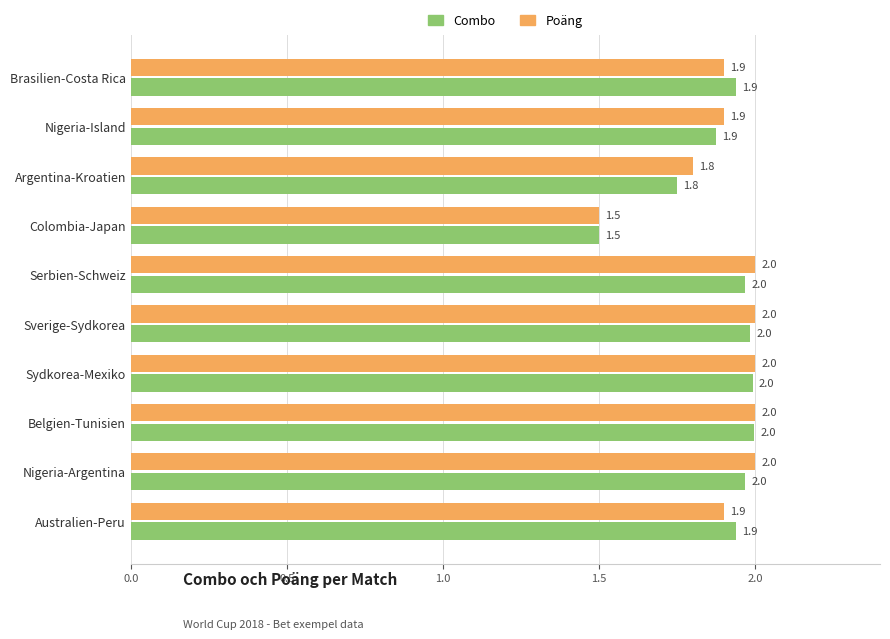

What is the maximum value for Poäng?

2.0